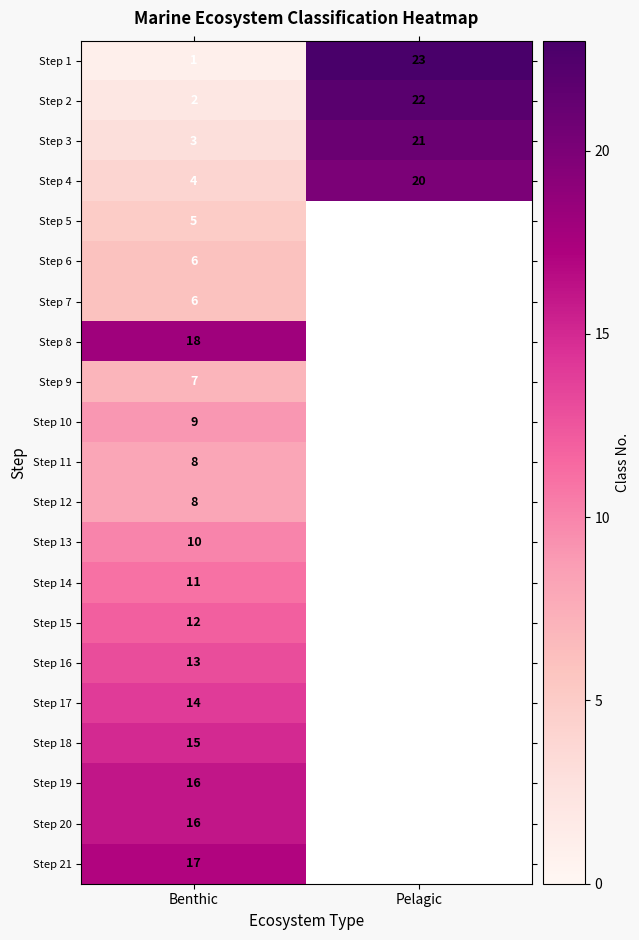

True or false: Step 10 has a value of 12.4 at Benthic.

False